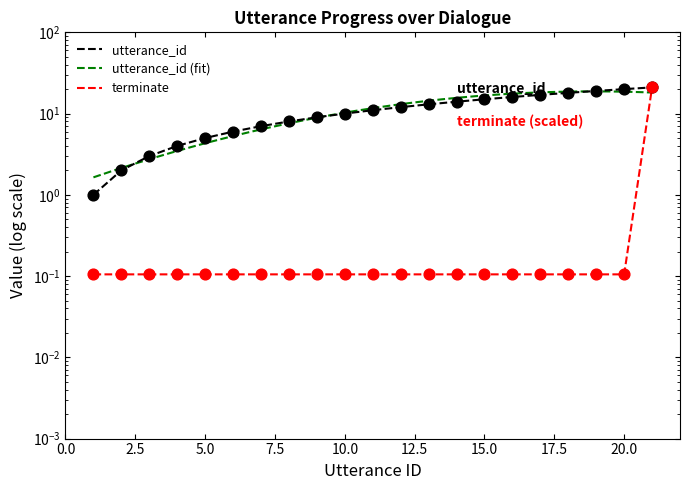

At which category is the sum across all series the highest?

21